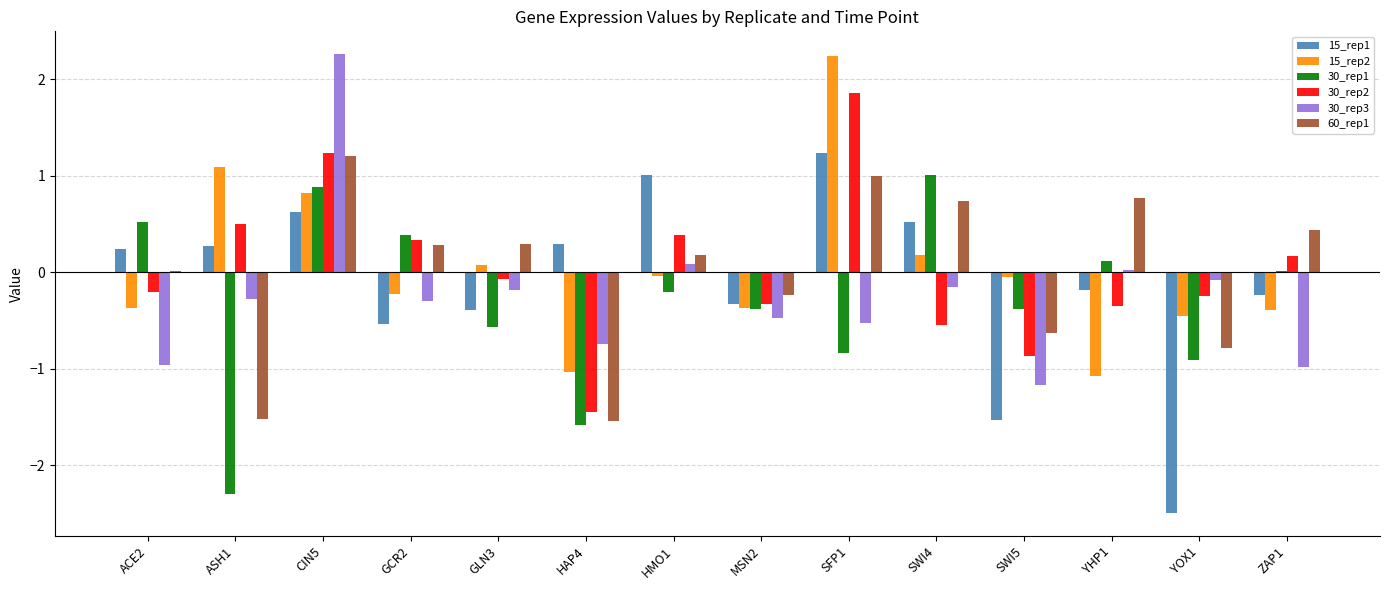

Between GCR2 and SFP1, which series saw the biggest shift?

15_rep2